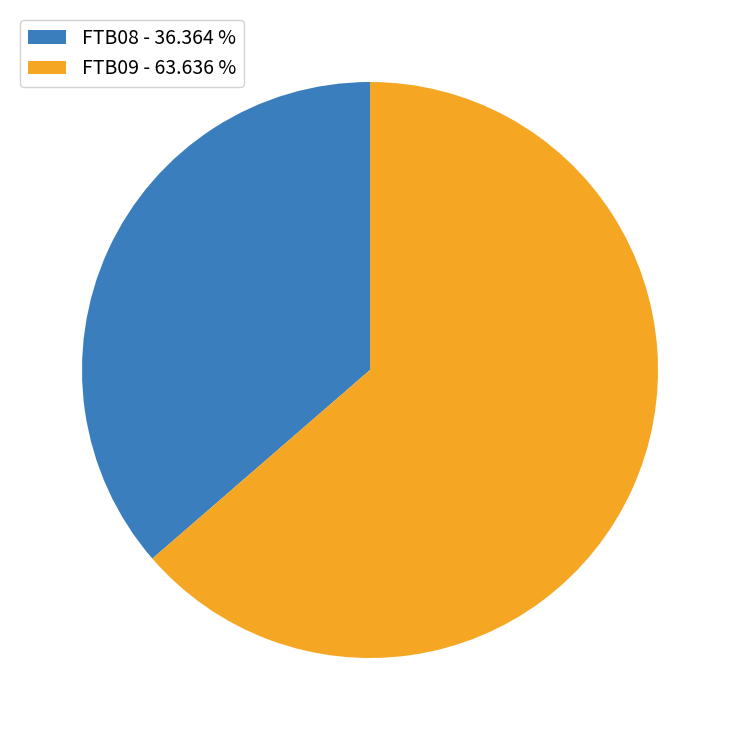

Do FTB08 - 36.364 % and FTB09 - 63.636 % together represent more than half of the pie?

Yes